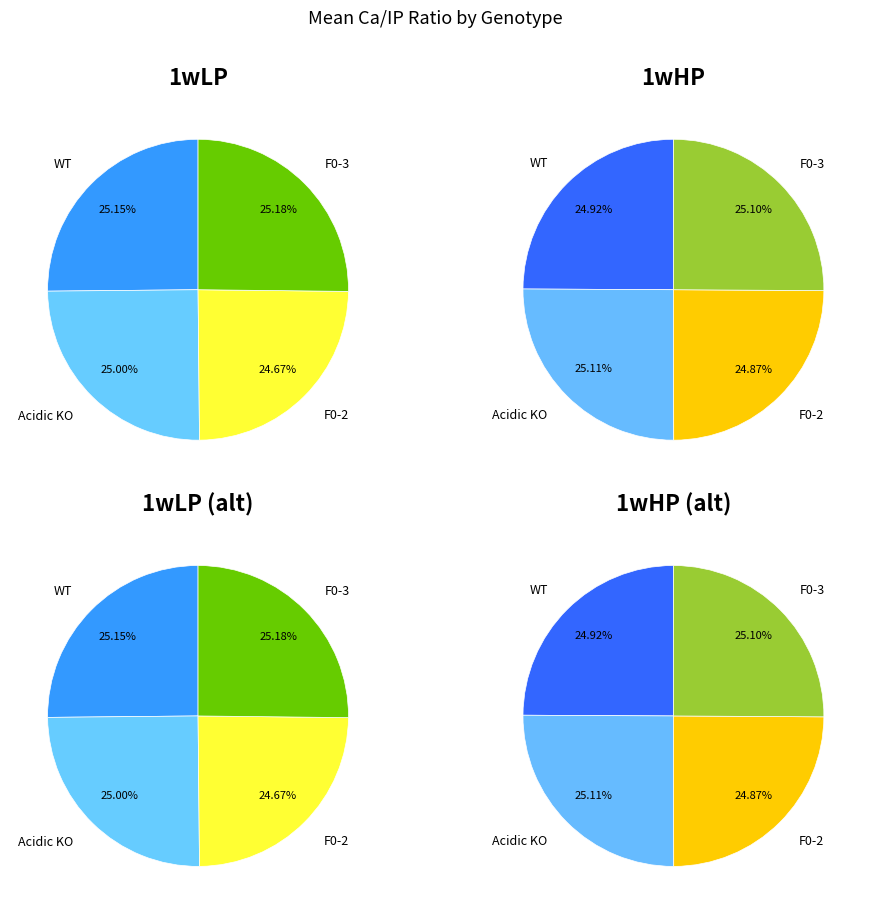

Which category has the biggest portion of the pie?

F0-3